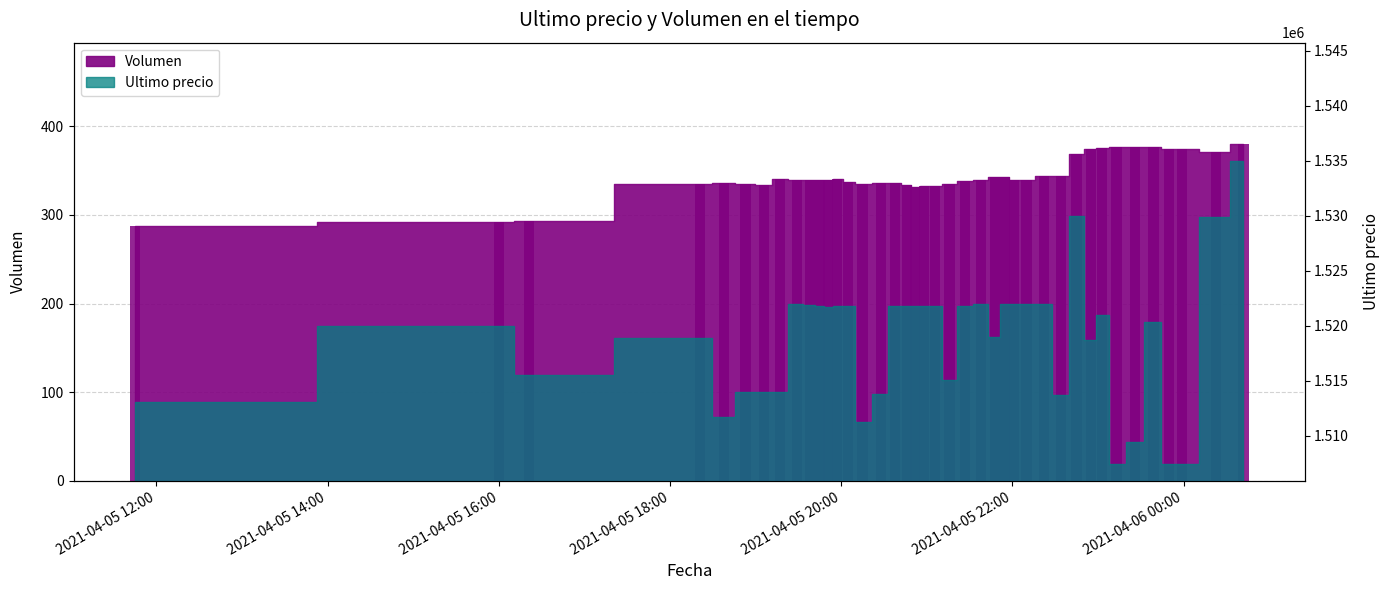

What is the label of the 28th bar from the left?

2021-04-05 22:10